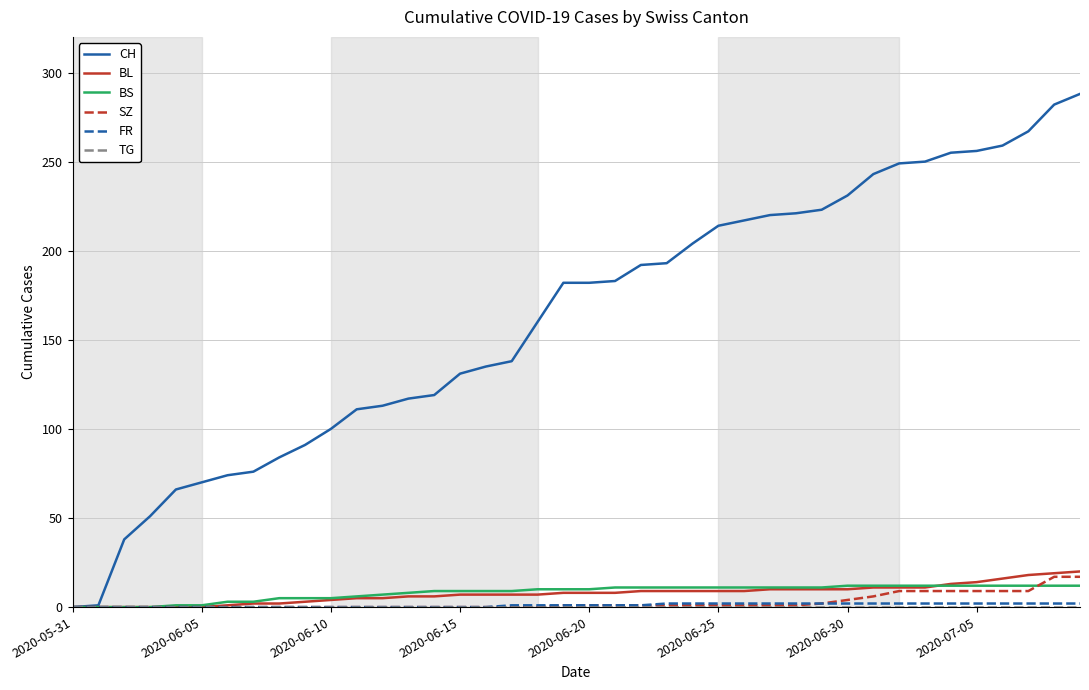

Which series has the largest total across all categories?

CH